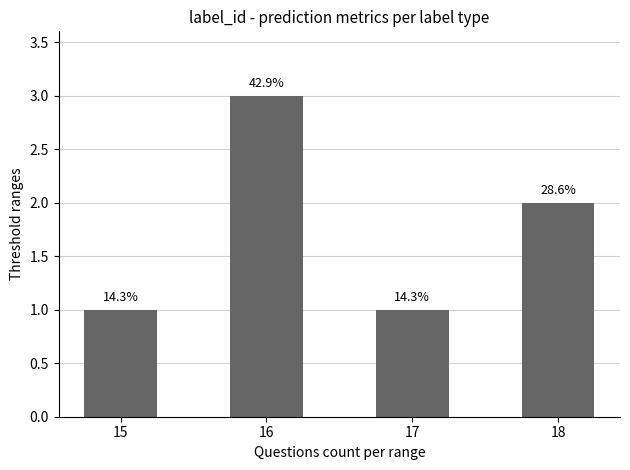

What is the difference between the maximum and minimum values?

2